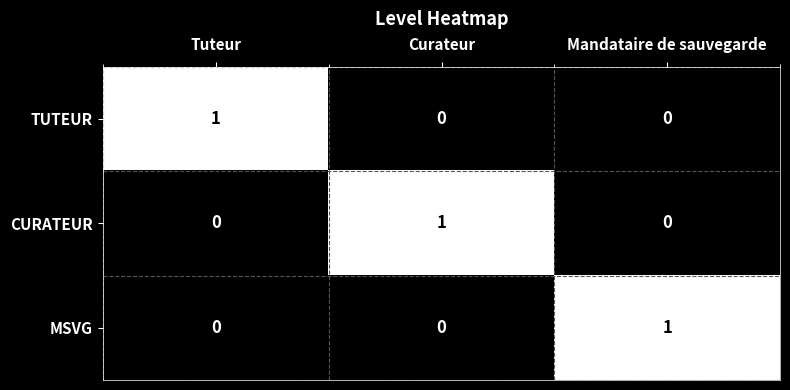

Reading right to left, extract all data points from this chart.

TUTEUR: Mandataire de sauvegarde=0	Curateur=0	Tuteur=1
CURATEUR: Mandataire de sauvegarde=0	Curateur=1	Tuteur=0
MSVG: Mandataire de sauvegarde=1	Curateur=0	Tuteur=0